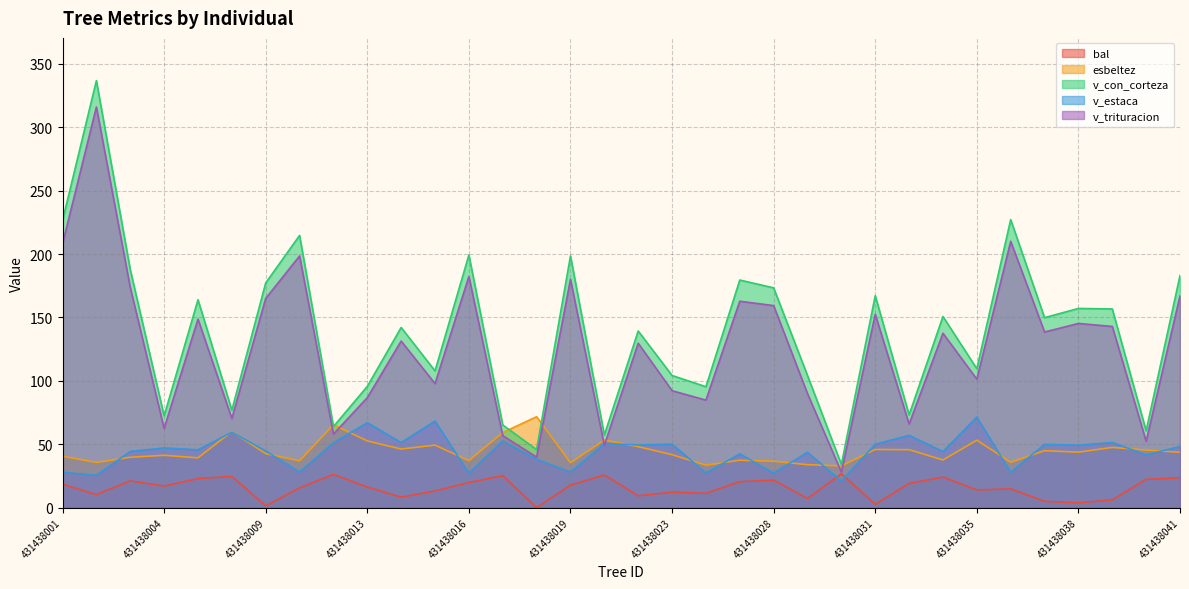

Is the value of esbeltez at 431438016 greater than the value of bal at 431438036?

Yes